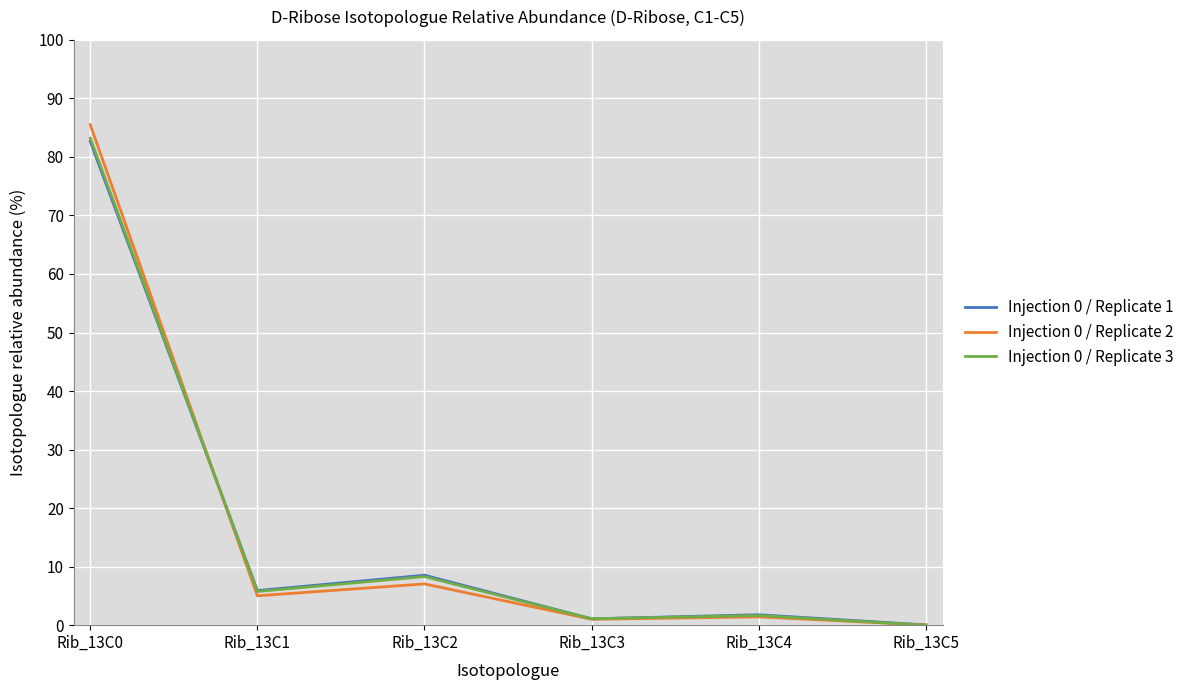

What is the highest value of the Injection 0 / Replicate 3 series?

83.2